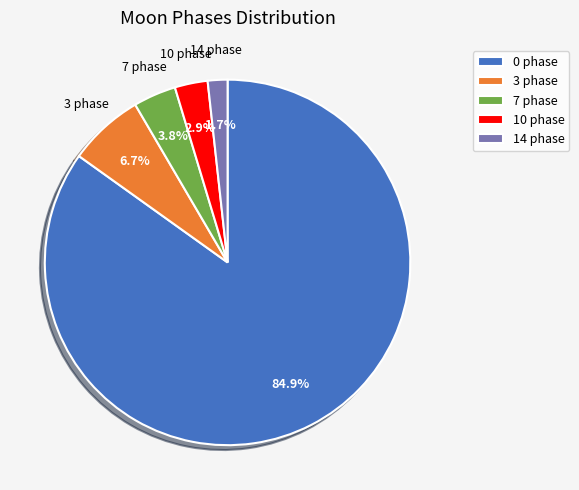

Rank the categories by value from highest to lowest.

0 phase, 3 phase, 7 phase, 10 phase, 14 phase